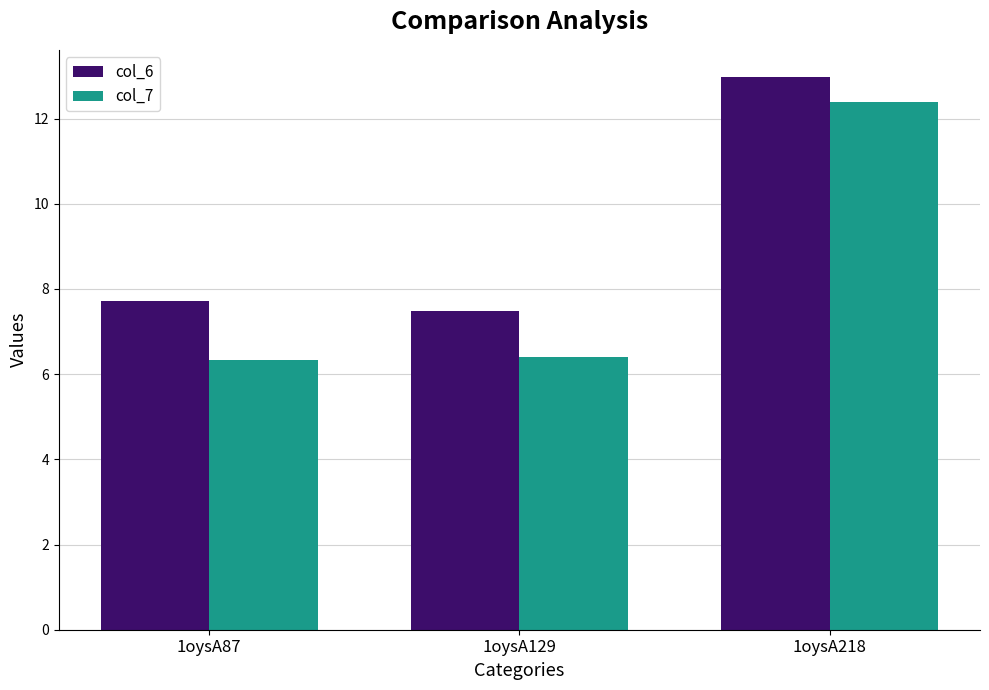

Which series has the widest spread of values?

col_7